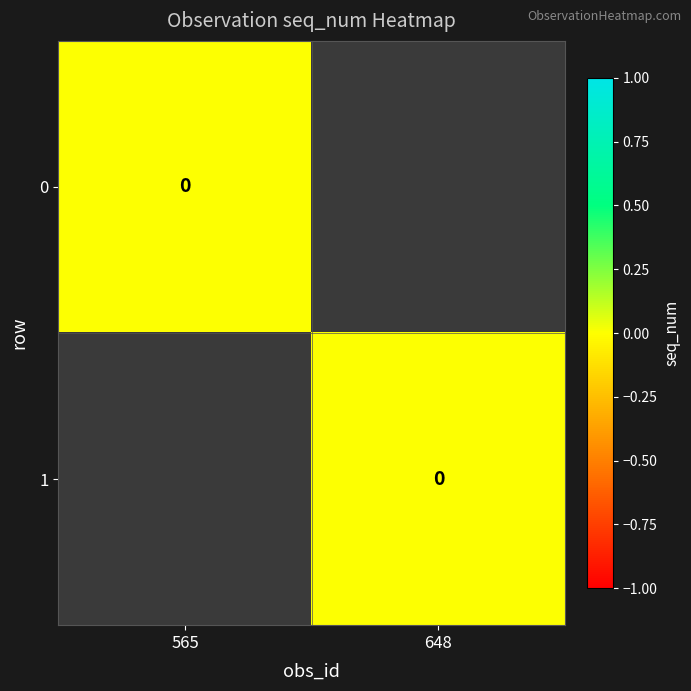

Count the number of categories in the chart.

2